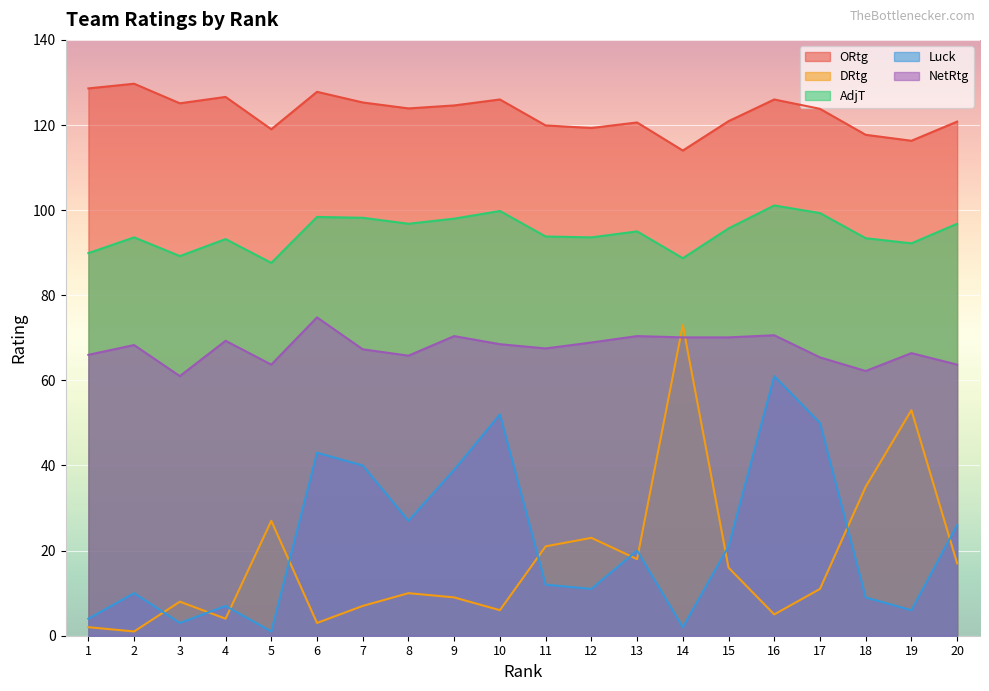

What is the minimum value for AdjT?

87.6